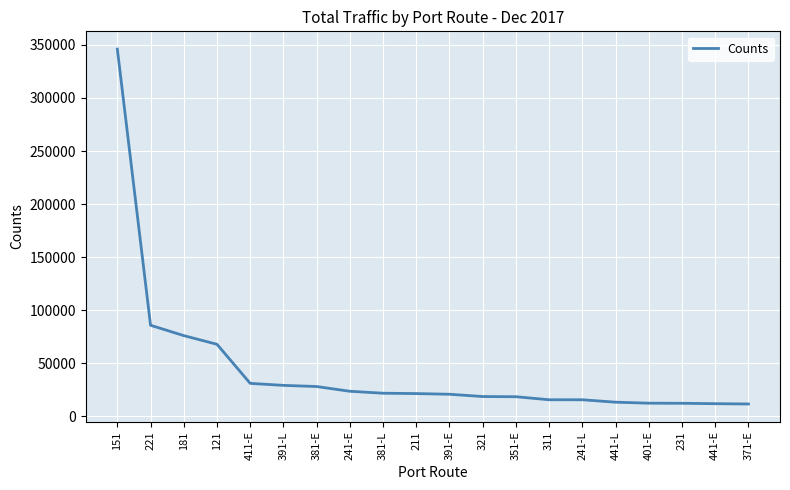

Is it true that the value at 441-L is 13274?

True